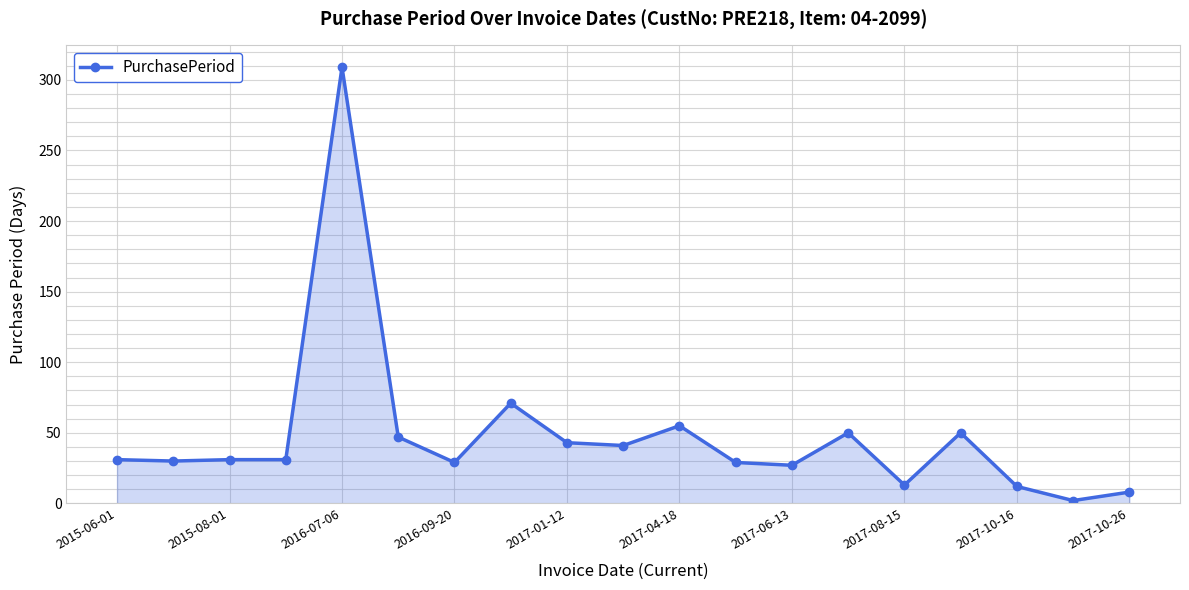

What is the average value?

48